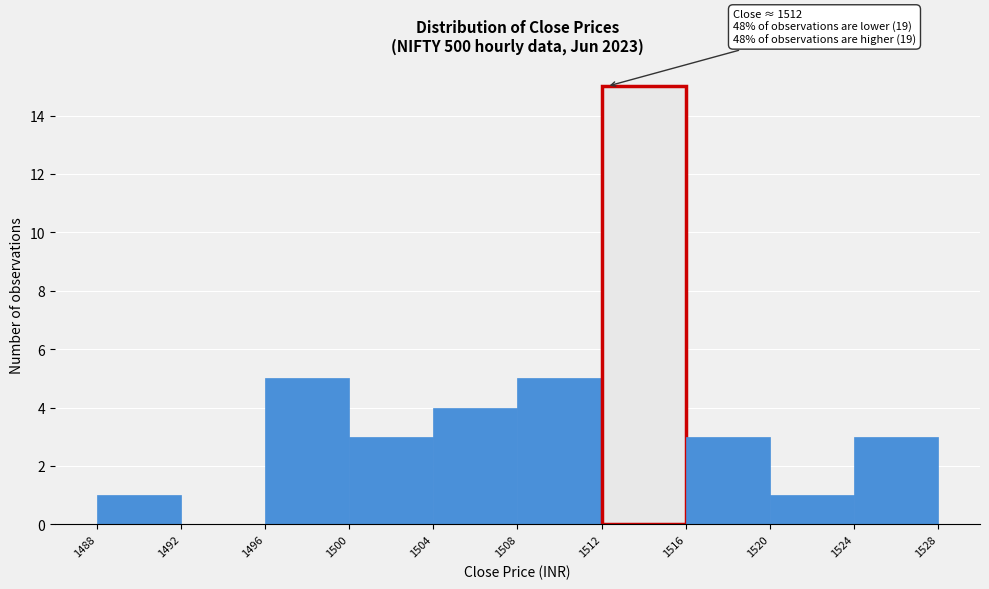

Over which range of the x-axis is the bar tallest?

1512 to 1516